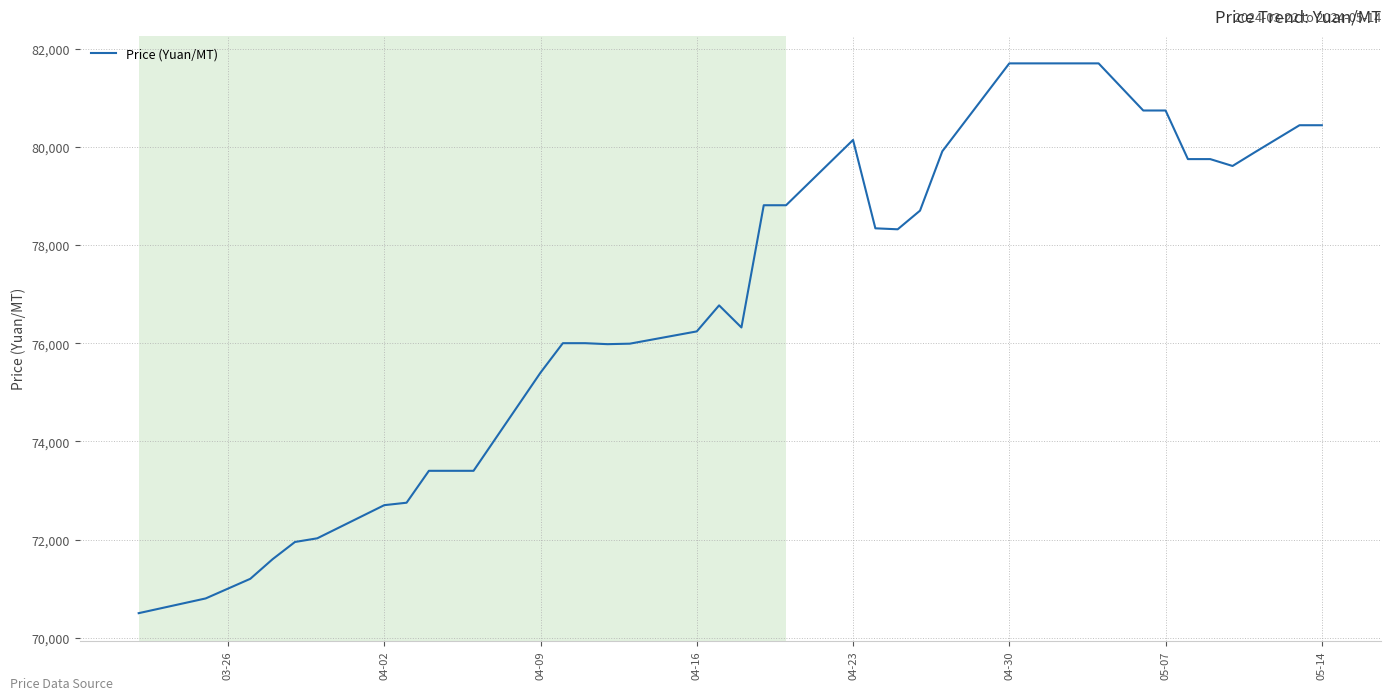

What is the minimum value shown in the chart?

70500